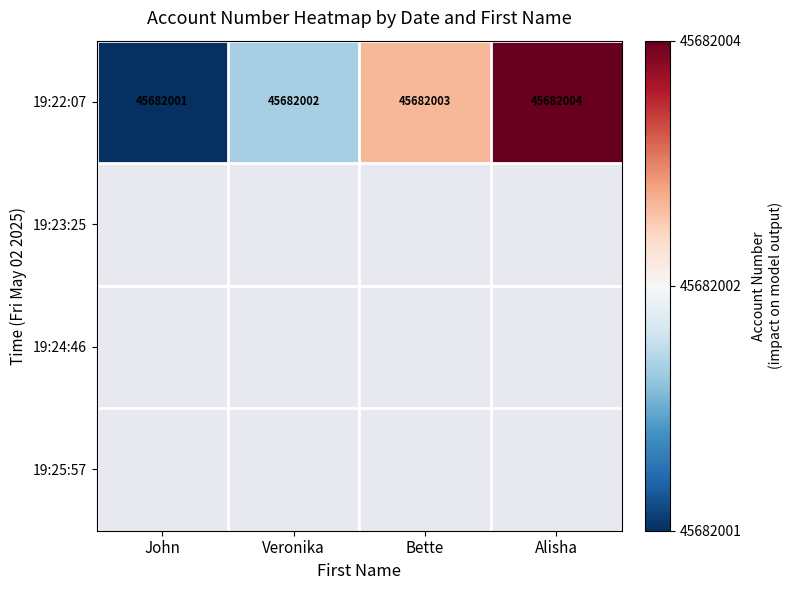

The 19:22:07 series shows 79132660.2 at Bette. True or false?

False